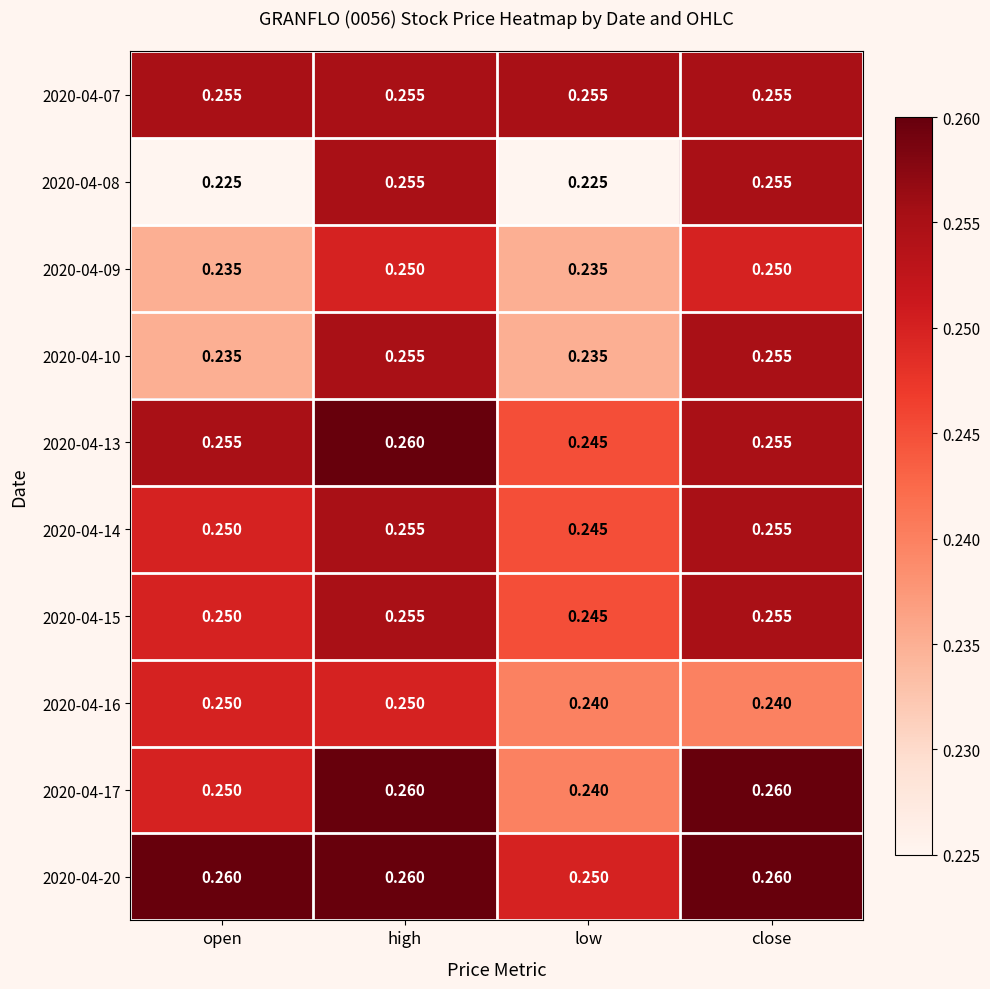

Where is 2020-04-20 nearest to the value 0?

low